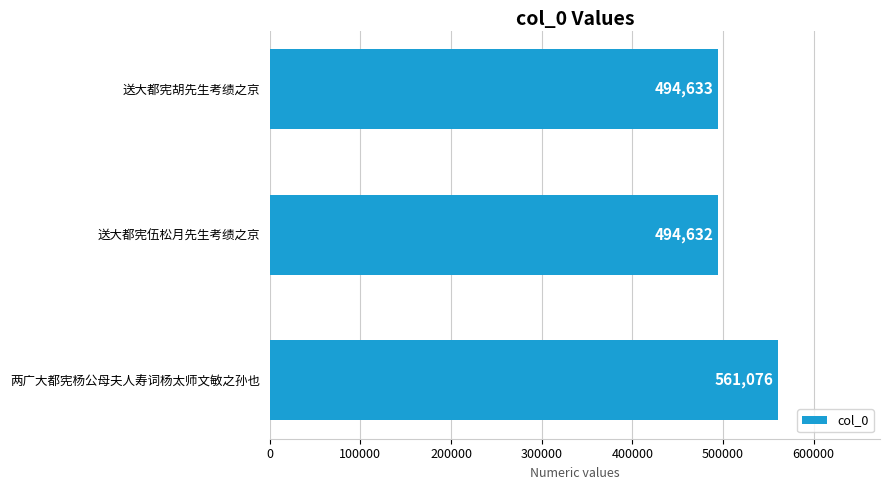

List the labels in order of value, largest first.

两广大都宪杨公母夫人寿词杨太师文敏之孙也, 送大都宪胡先生考绩之京, 送大都宪伍松月先生考绩之京